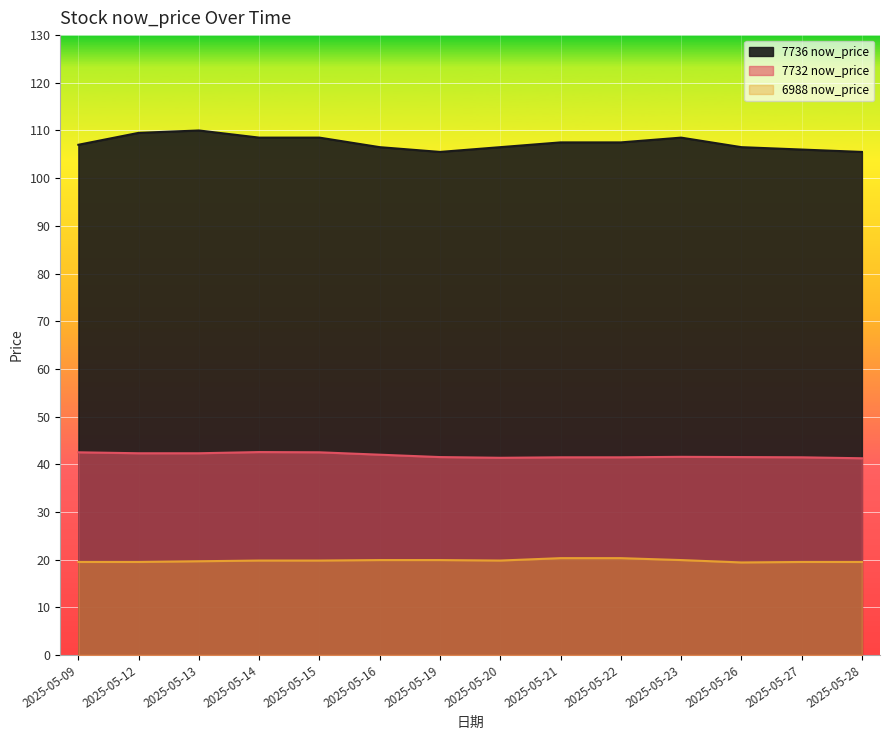

The 7732 now_price series shows 25.0 at 2025-05-19. True or false?

False